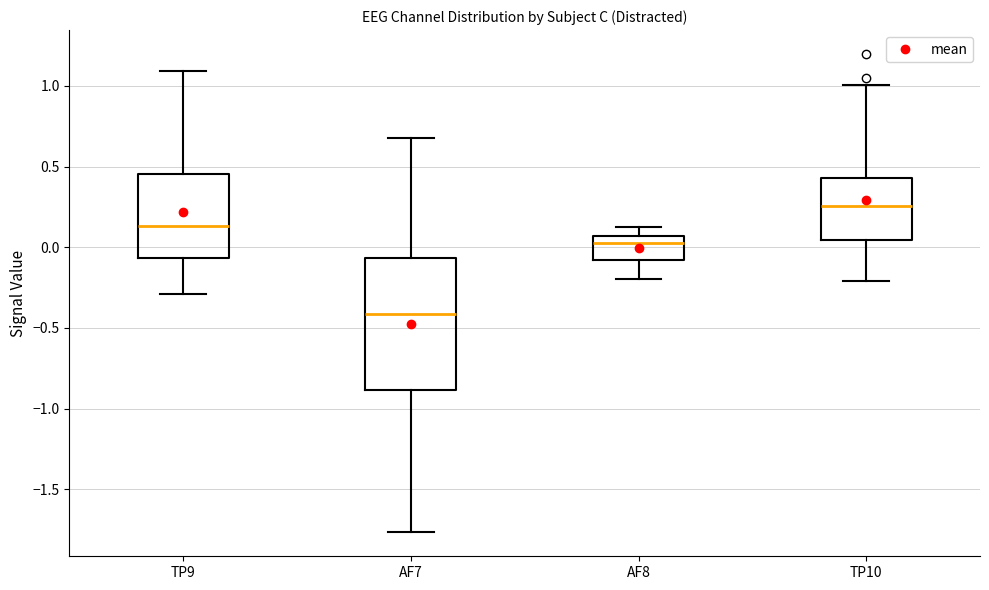

Which box's median line is the lowest?

AF7